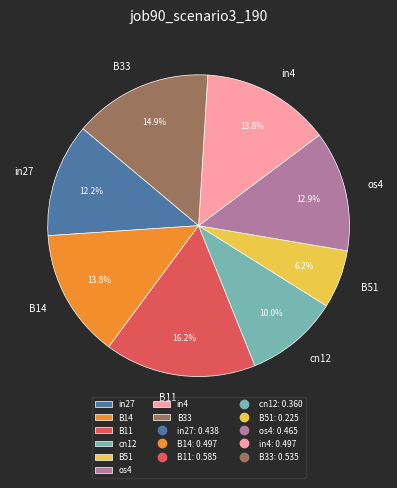

Is the sum of B33 and cn12 greater than half?

No